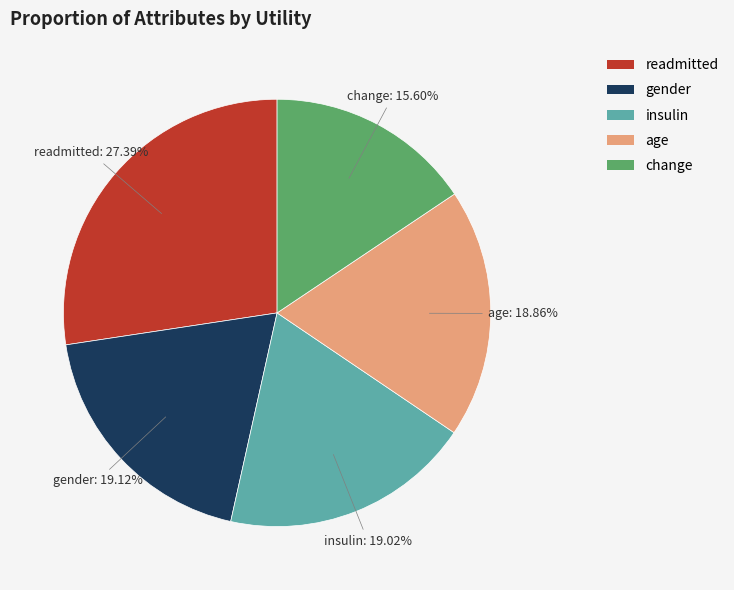

To the nearest percent, what is the average slice percentage?

20%